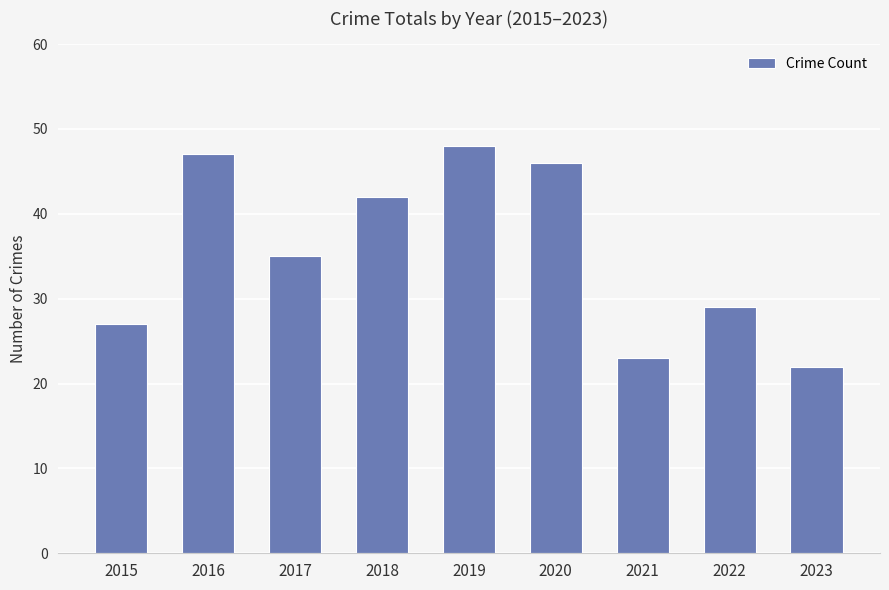

At which label does the data first exceed 35?

2016